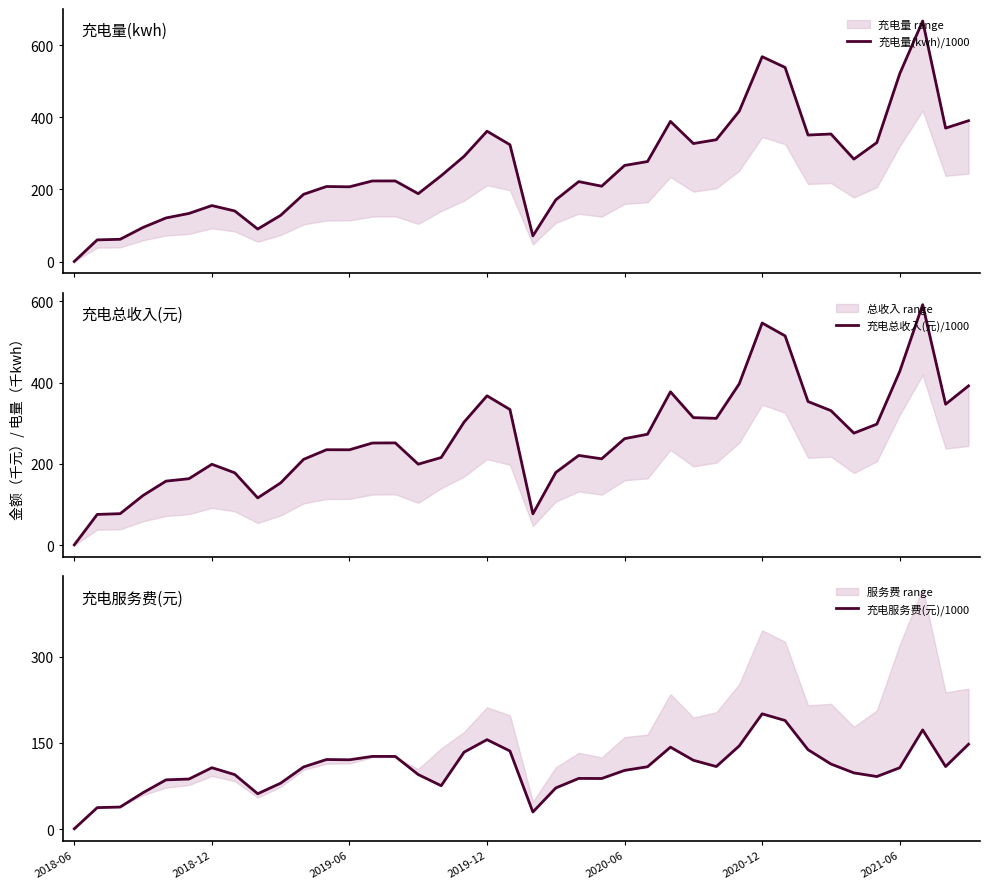

What is the lowest value of the 充电服务费(元)/1000 series?

0.6